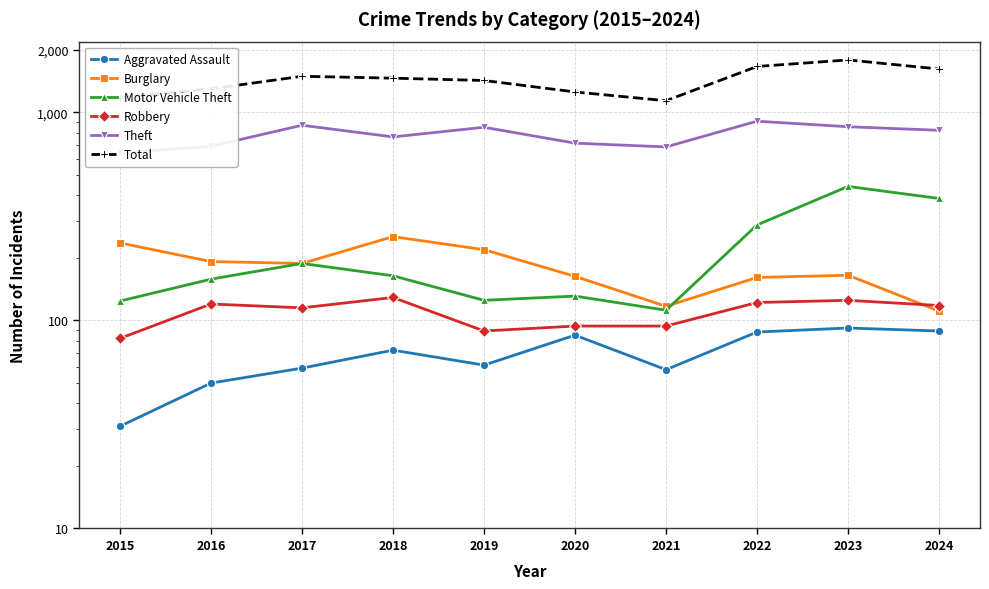

Between 2015 and 2018, which series saw the biggest shift?

Total